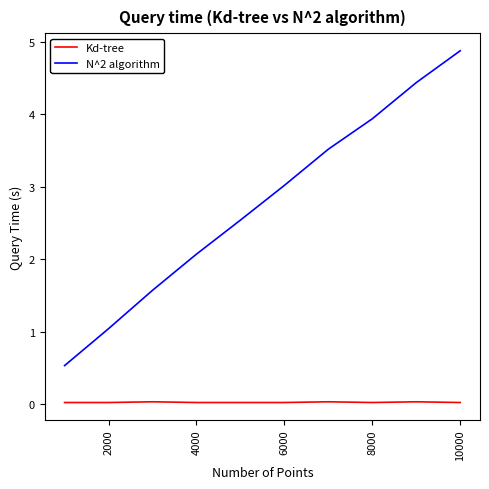

What is the minimum value for N^2 algorithm?

0.5